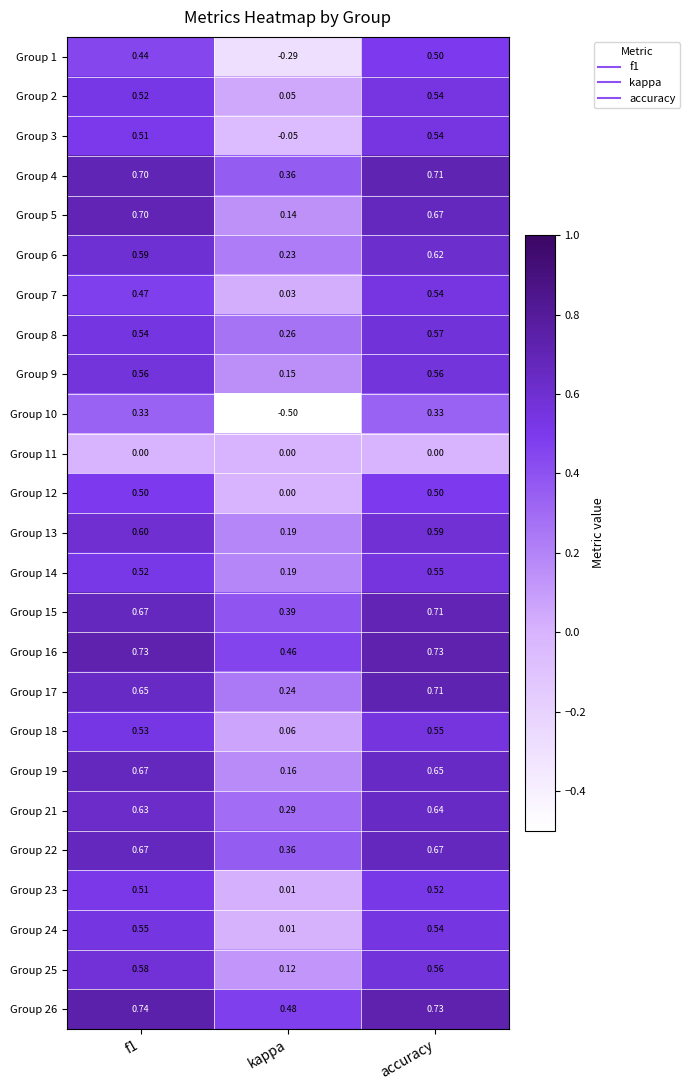

At which category is the sum across all series the highest?

accuracy